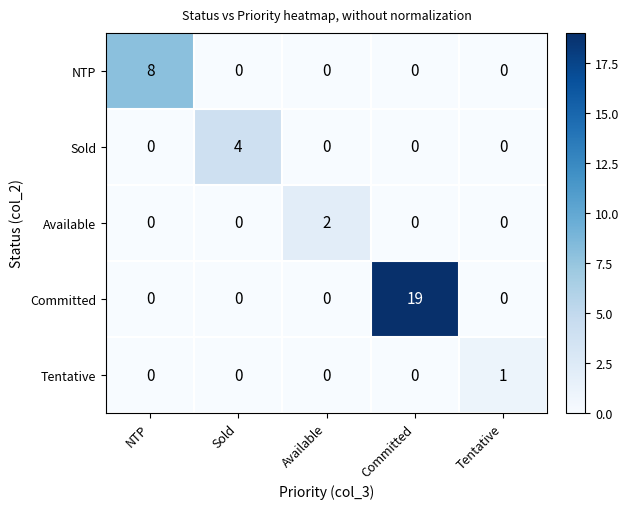

At which category is the sum across all series the highest?

Committed